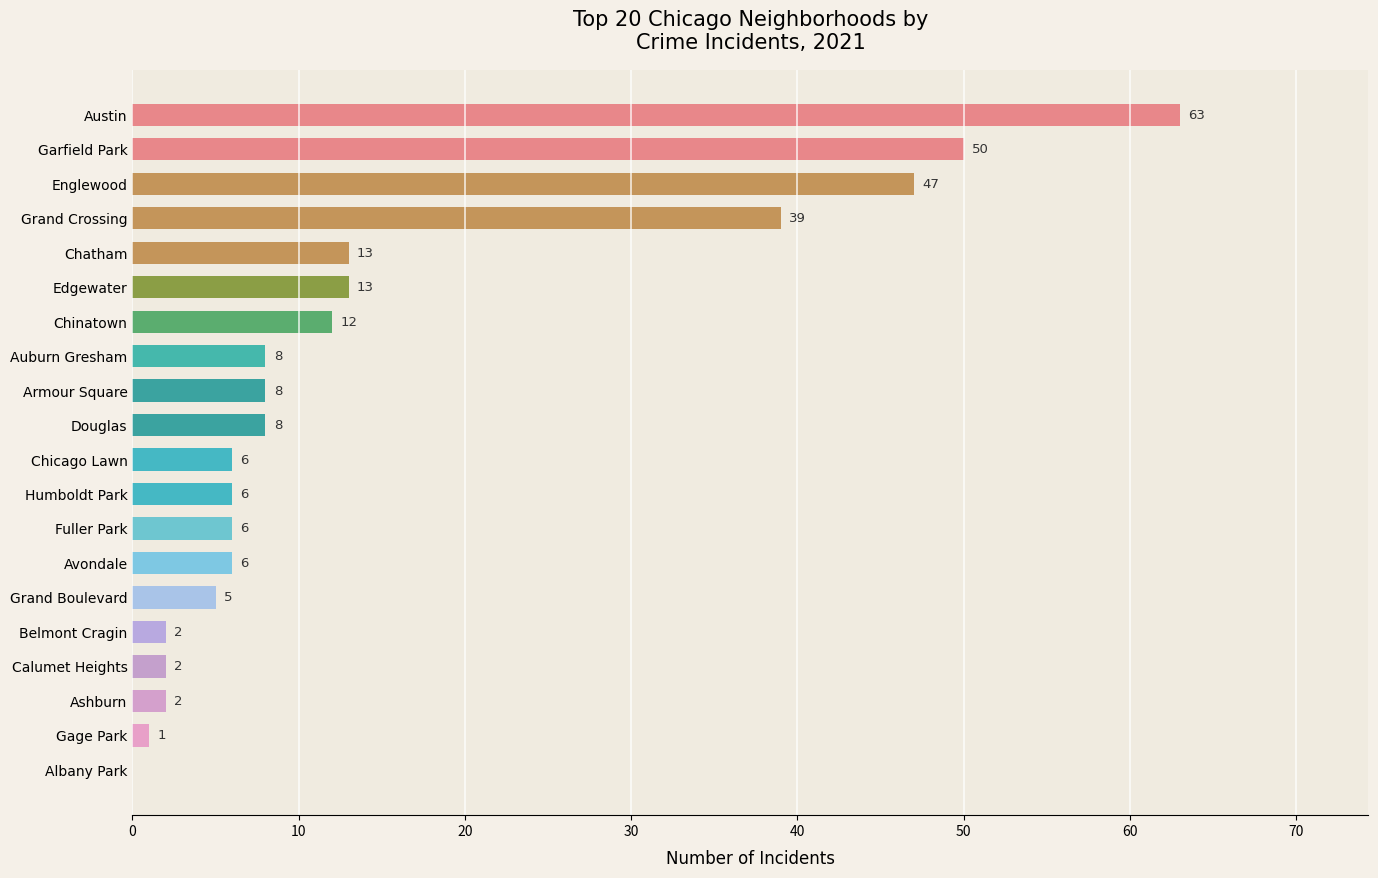

How many distinct data groups are displayed?

1